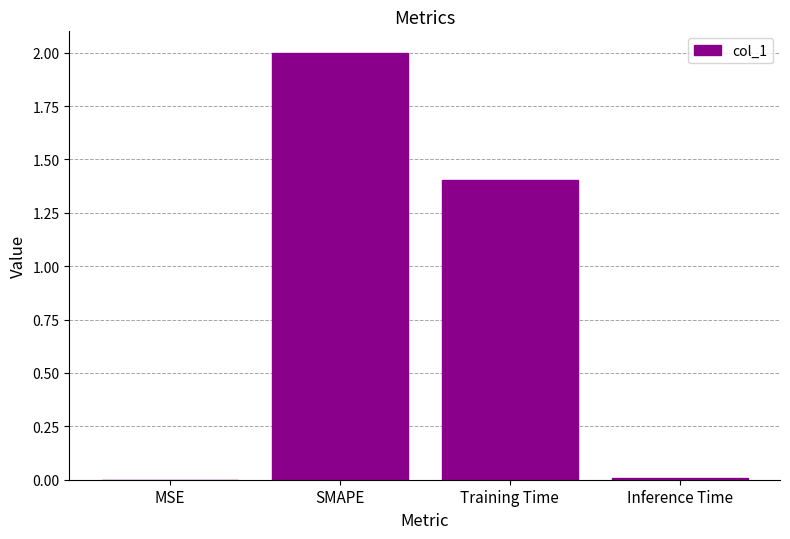

Where is the data nearest to the value 1?

Training Time